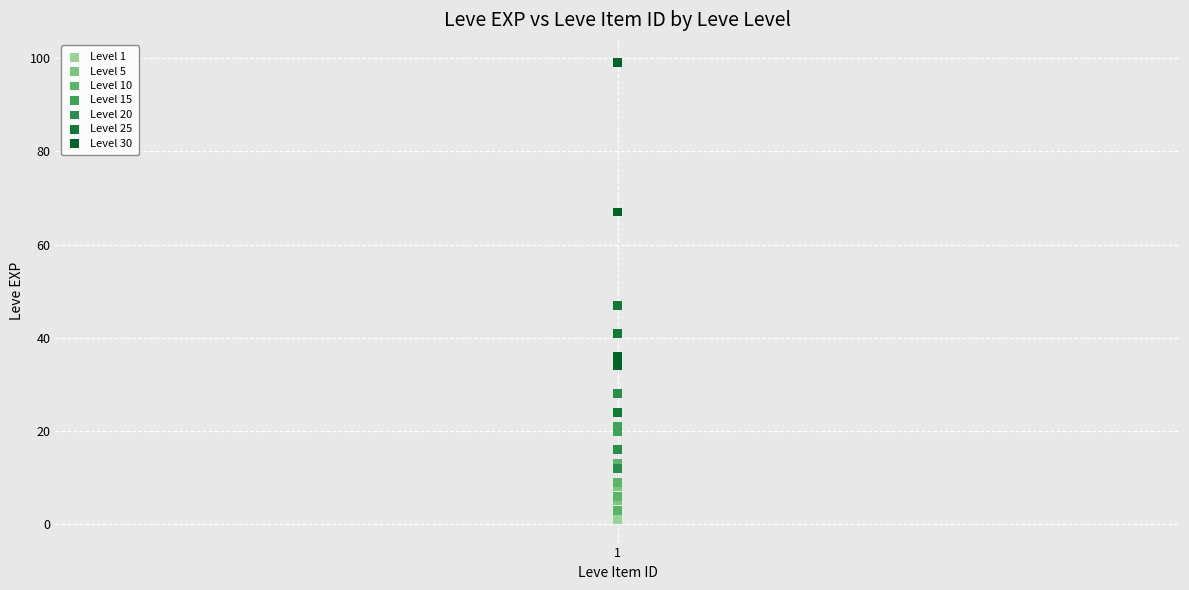

Which series contains the highest Y value?

Level 30